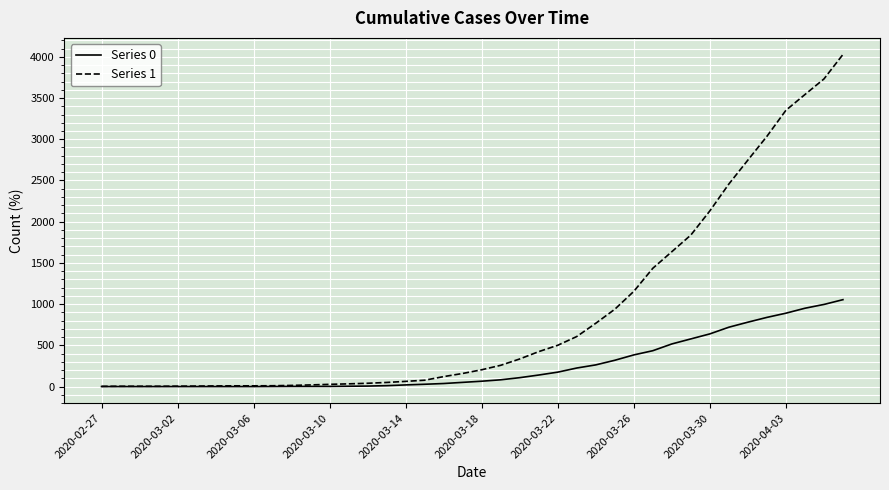

What are all the series names shown in the legend?

Series 0, Series 1